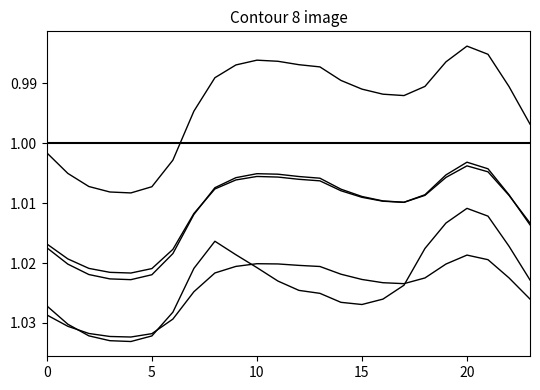

Is this an area chart (filled region under the line)?

No